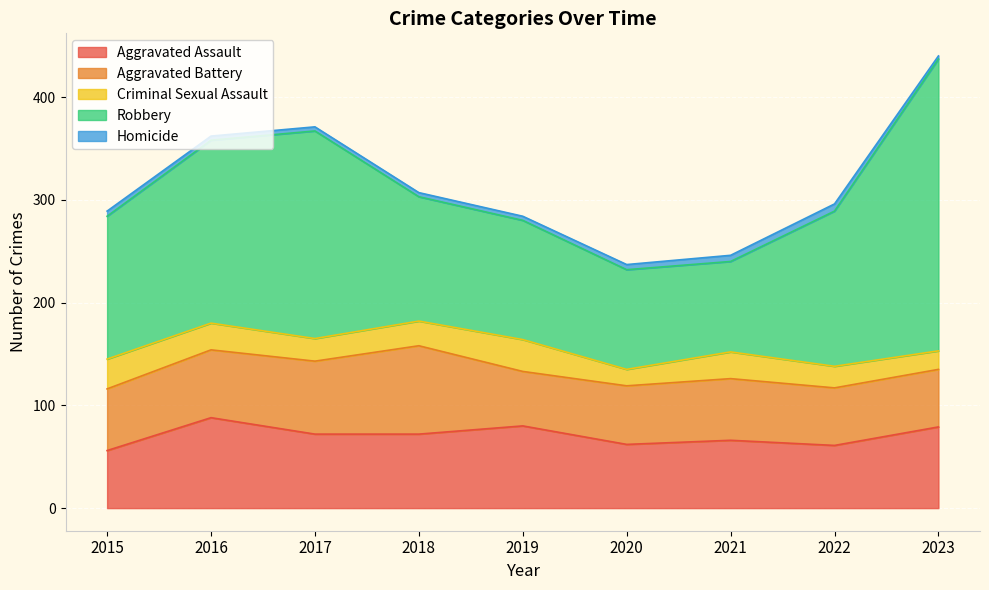

How many series are shown in this chart?

5